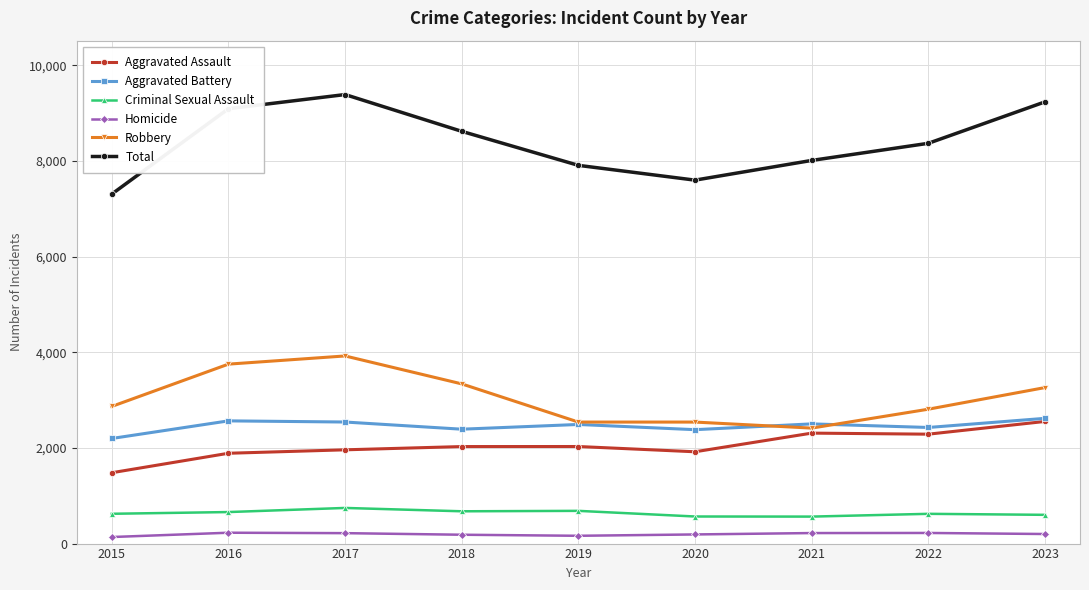

Which series changed the most between 2020 and 2023?

Total